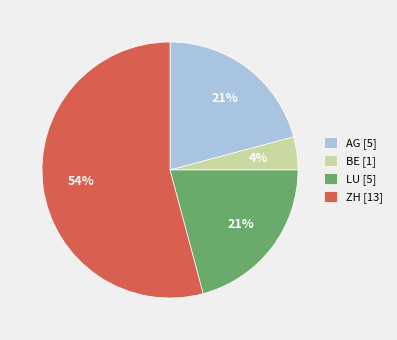

The ZH slice represents 20% of the pie. True or false?

False